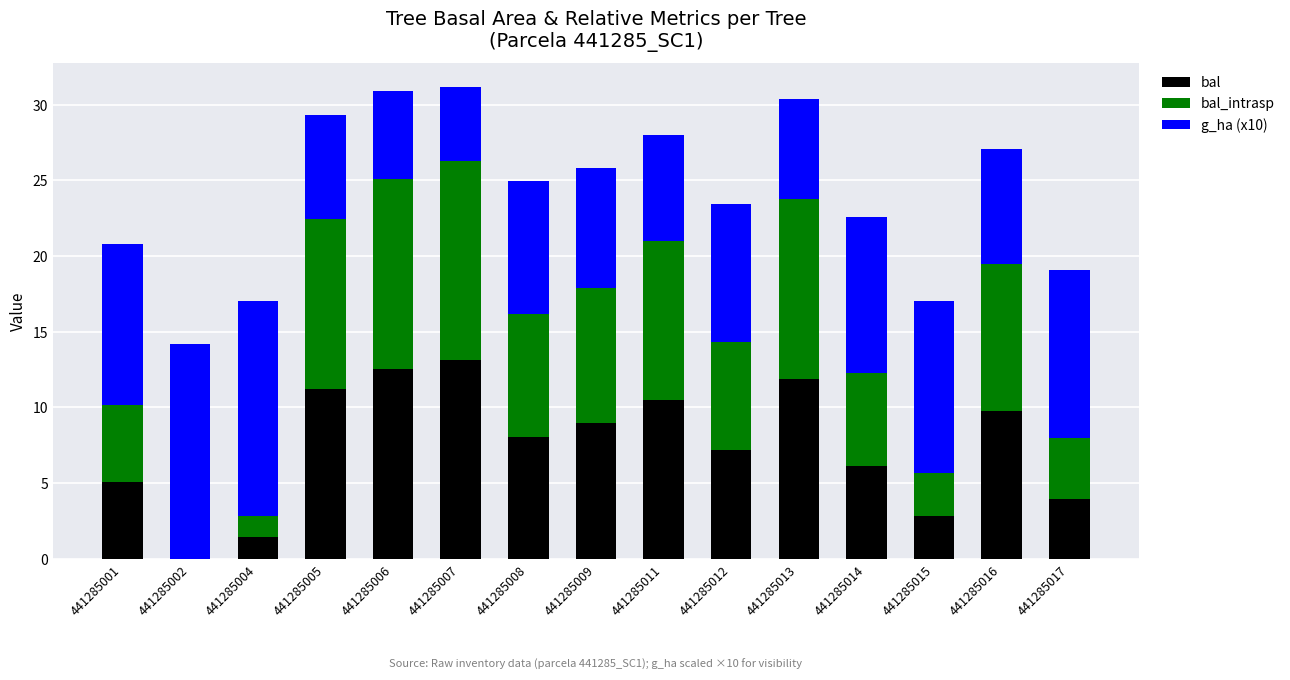

How many data points does each series have?

15